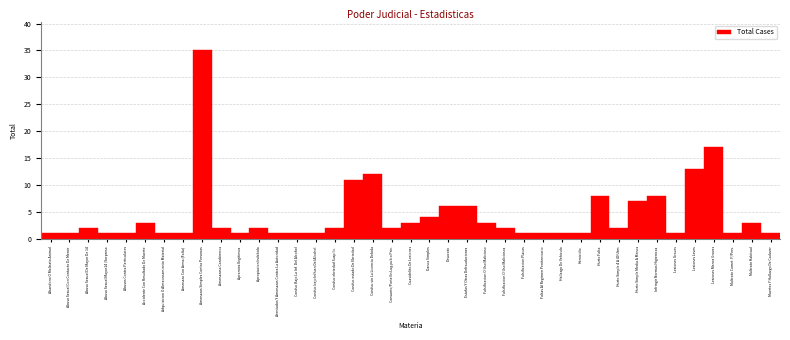

What is the average value?

4